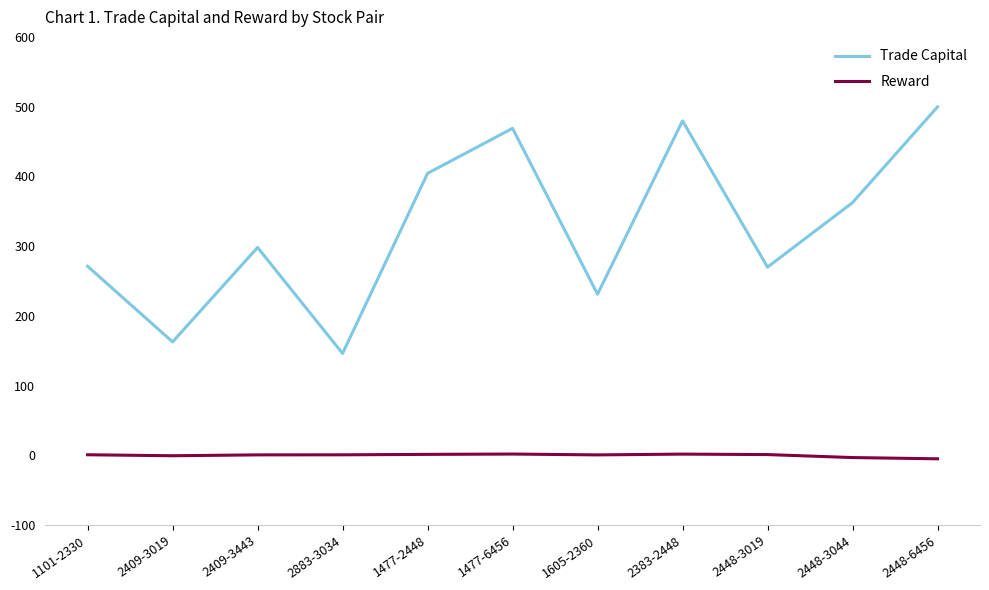

Which series has the widest spread of values?

Trade Capital